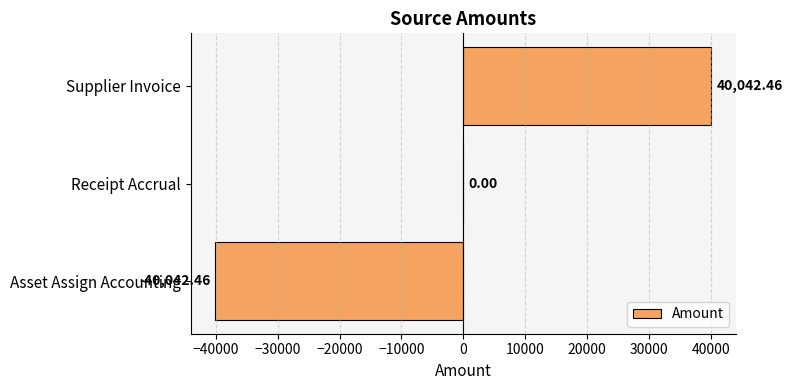

At which label is the value closest to 0?

Receipt Accrual